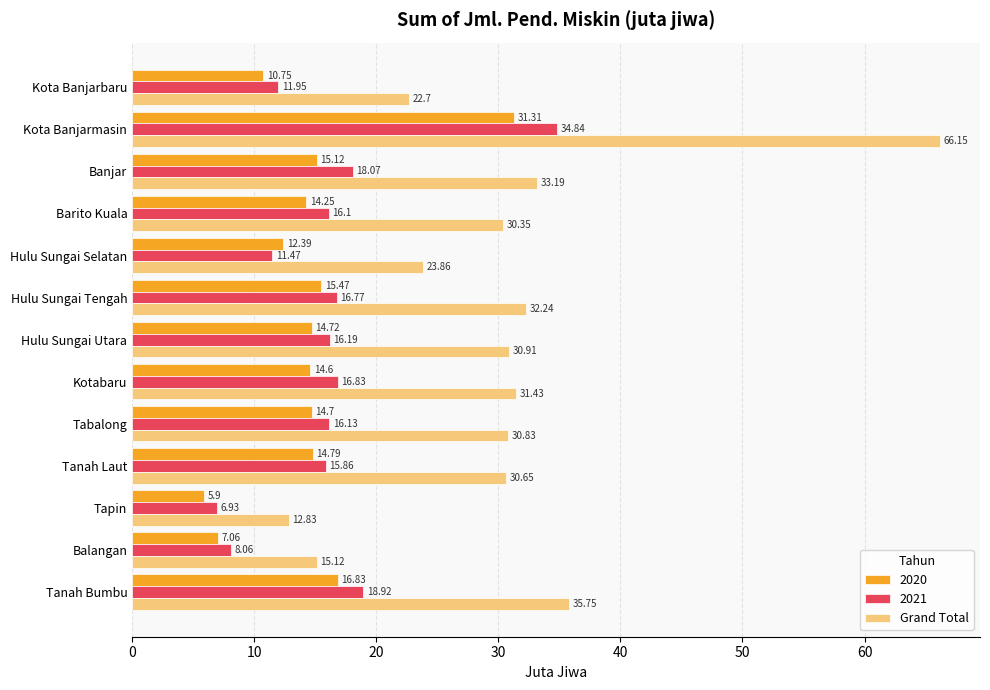

Which label corresponds to the smallest value in the chart?

Tapin